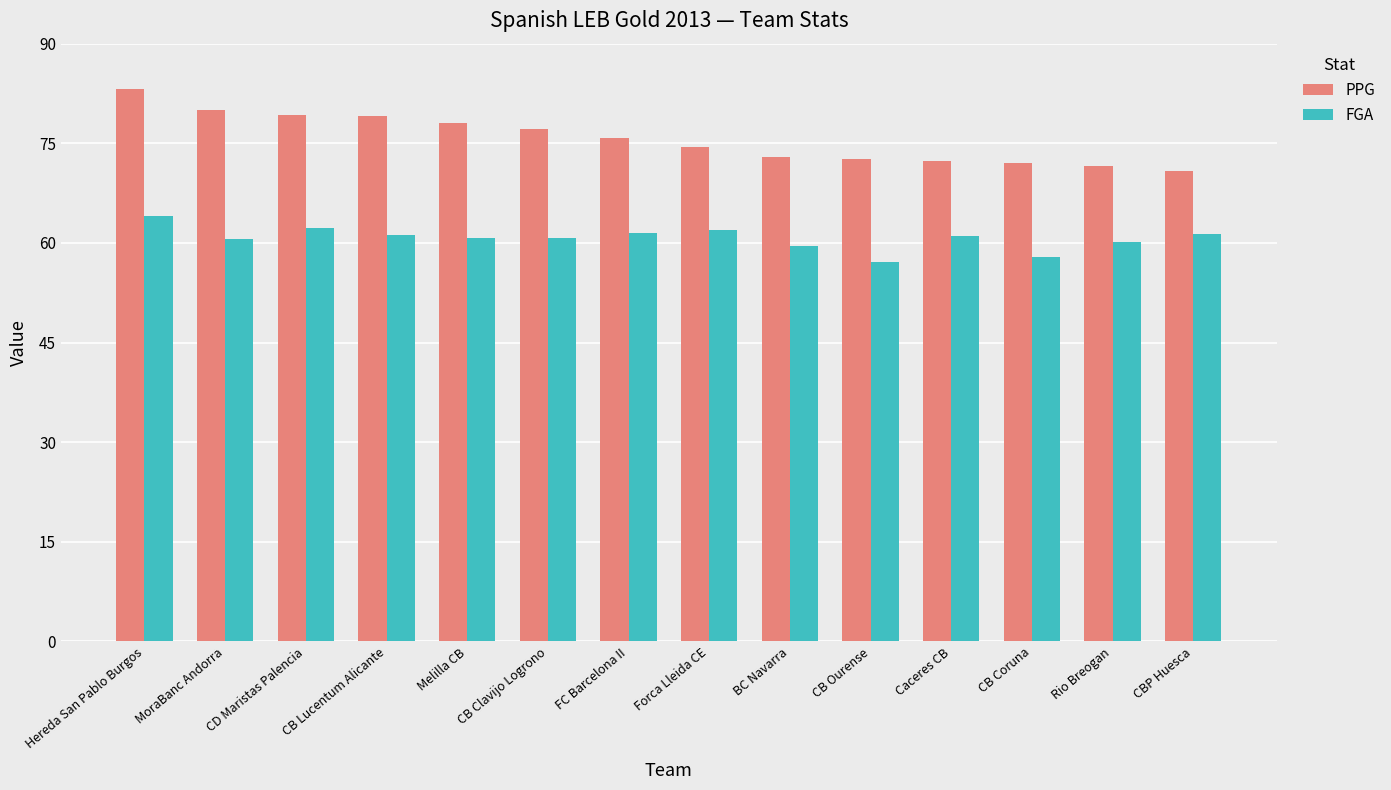

List the series in order of their peak value, lowest first.

FGA, PPG